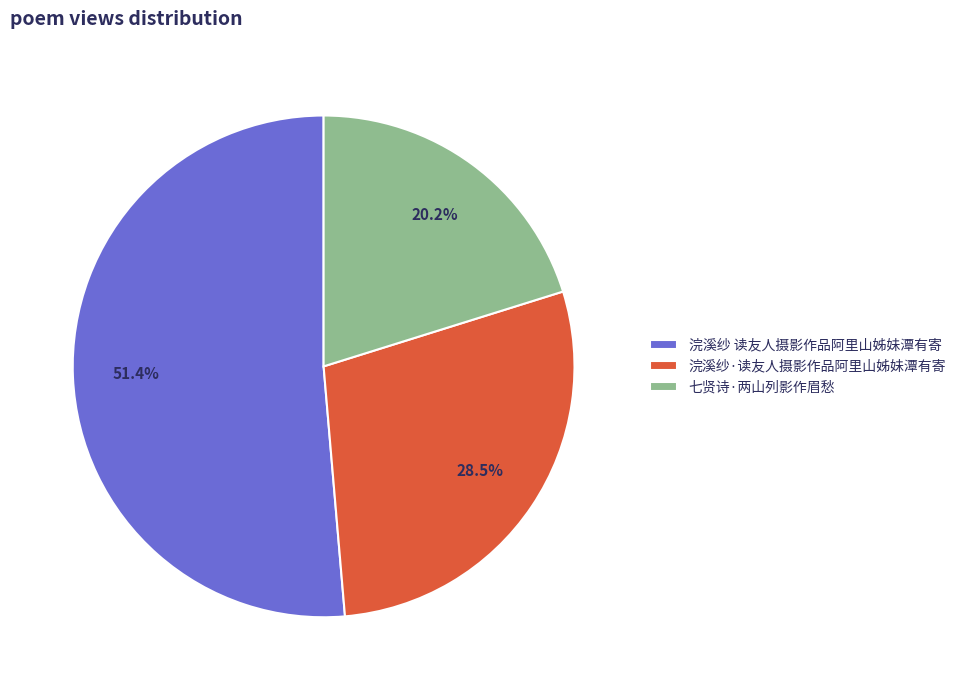

To the nearest percent, what portion does 七贤诗·两山列影作眉愁 represent?

20%